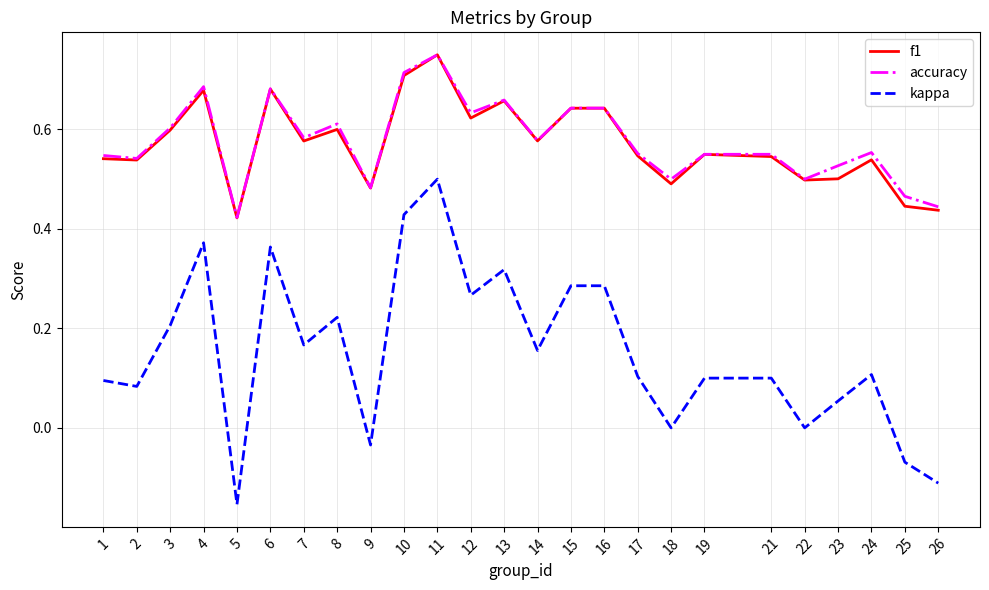

Between 3 and 26, which series saw the biggest shift?

kappa